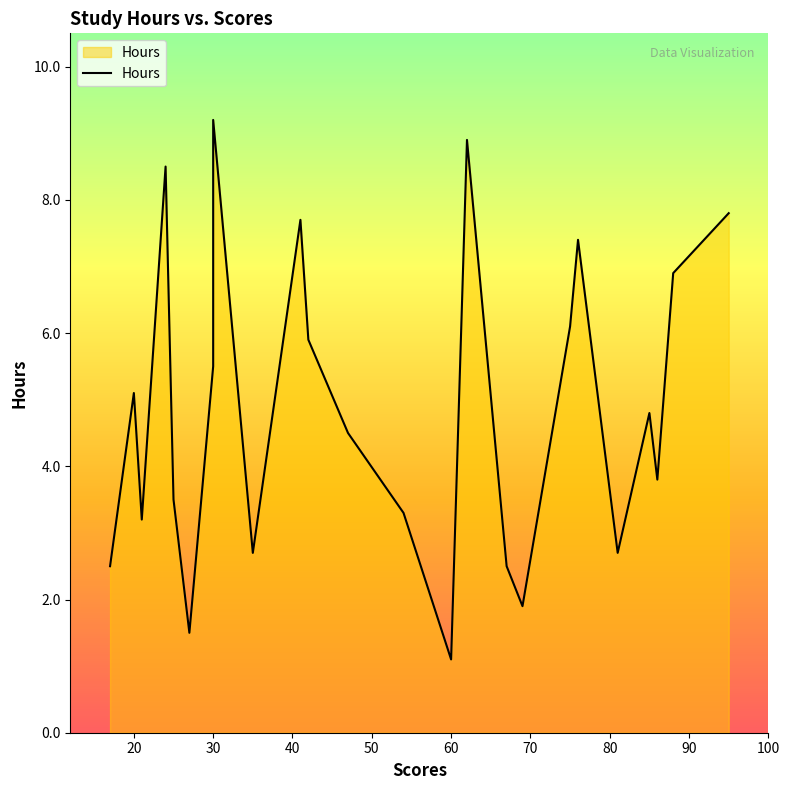

How many values exceed 4?

14